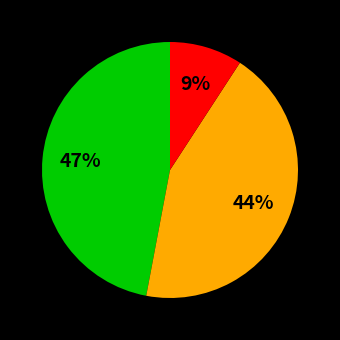

To the nearest percent, what is the average slice percentage?

33%